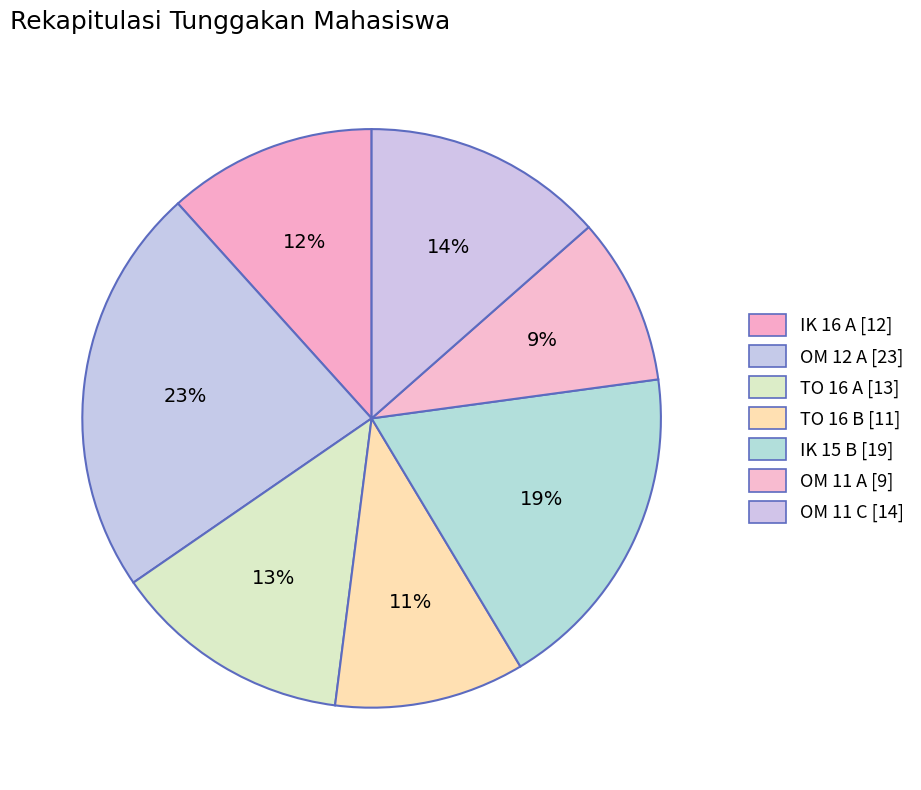

Which category has the smallest portion of the pie?

OM 11 A